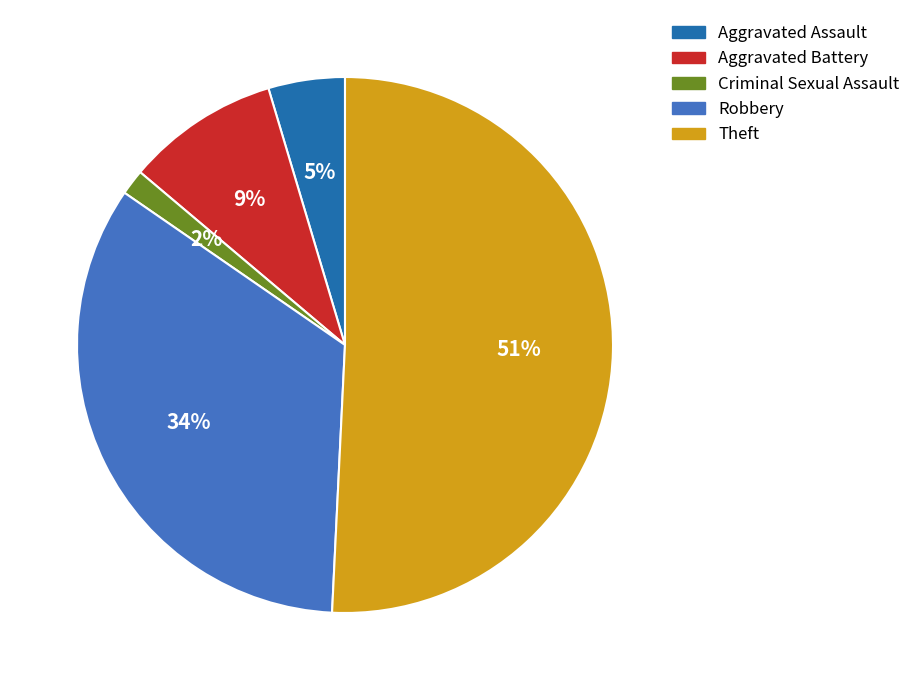

Is it true that Criminal Sexual Assault is 14% of the pie?

False